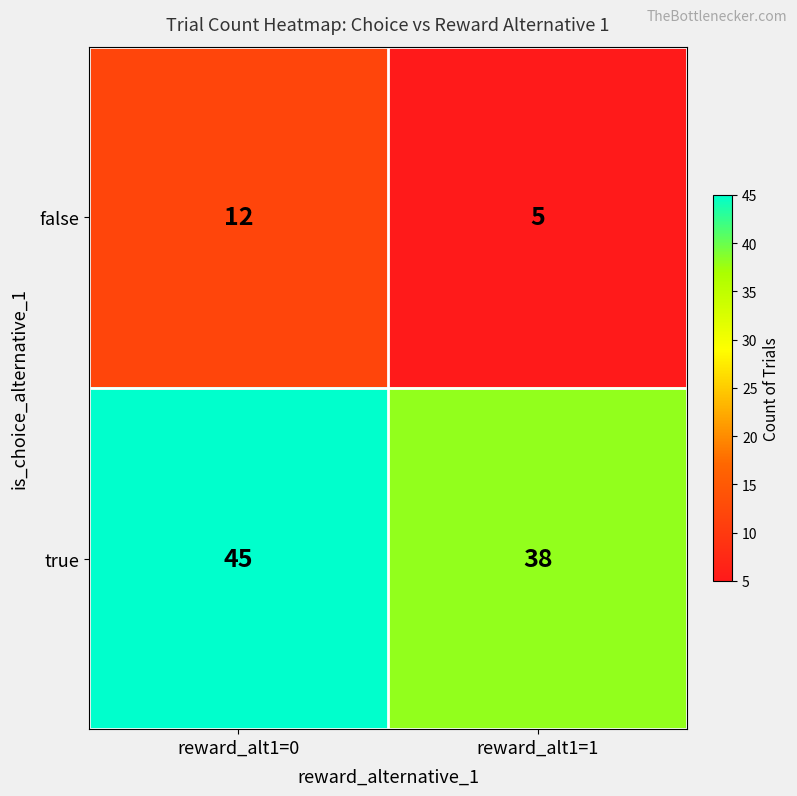

Rank the series by their maximum value, from highest to lowest.

true, false